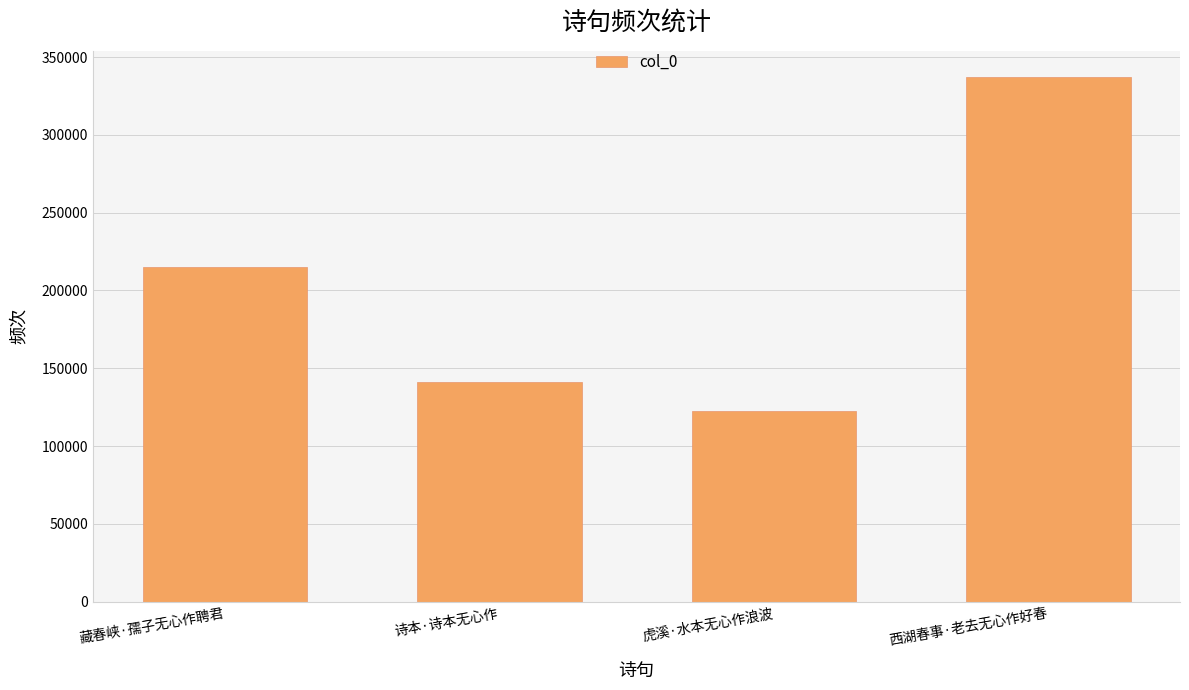

What is the change in value from 藏春峡·孺子无心作聘君 to 虎溪·水本无心作浪波?

-92653